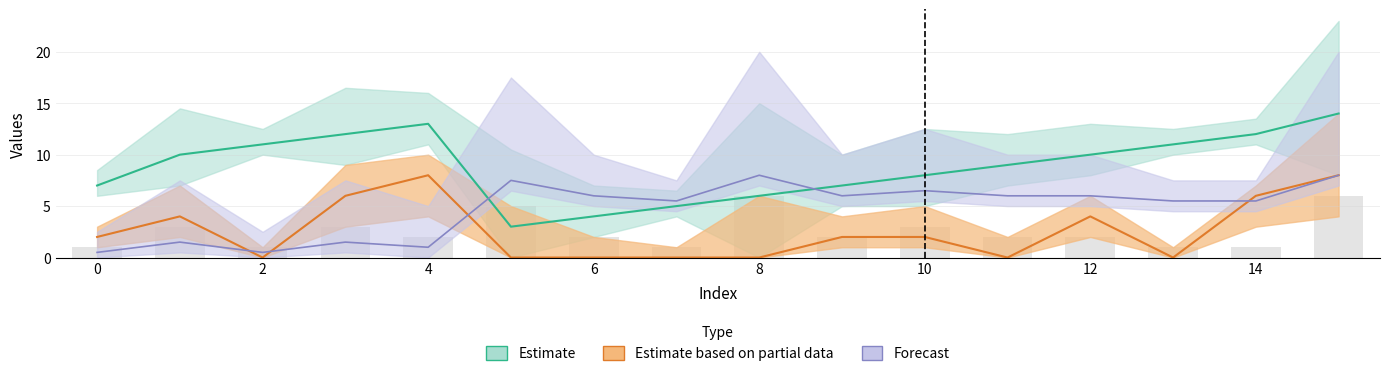

How many groups of bars are there?

16